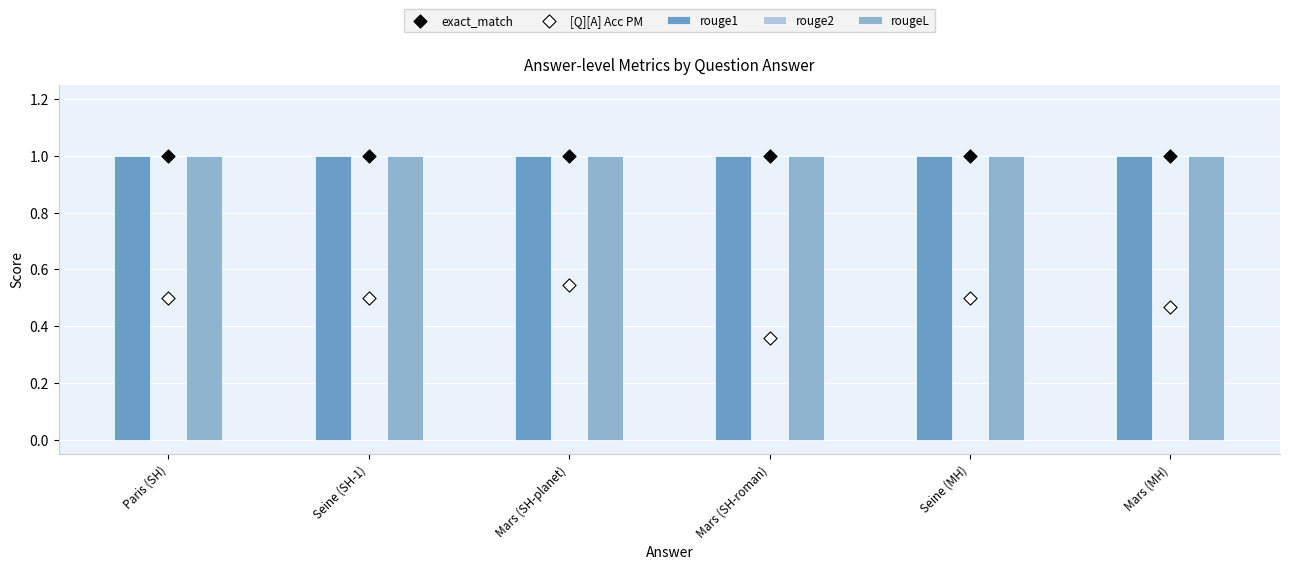

Is the value of rougeL at Seine (SH-1) greater than the value of exact_match at Mars (MH)?

No